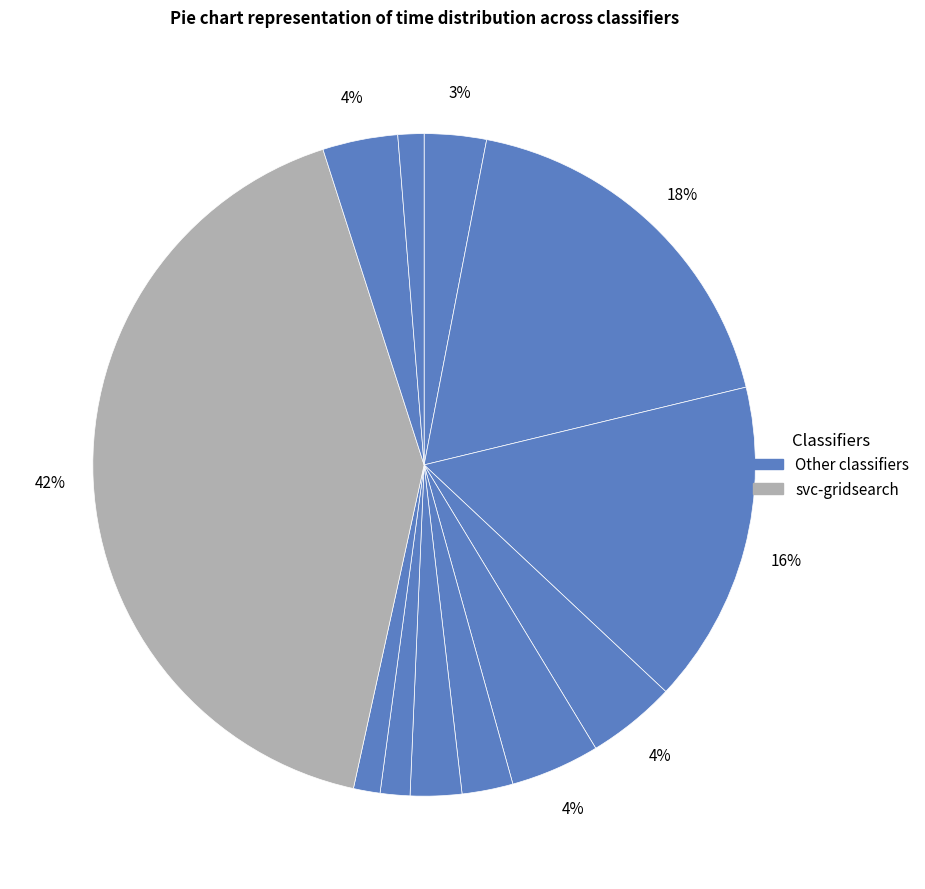

How many slices are in this pie chart?

12